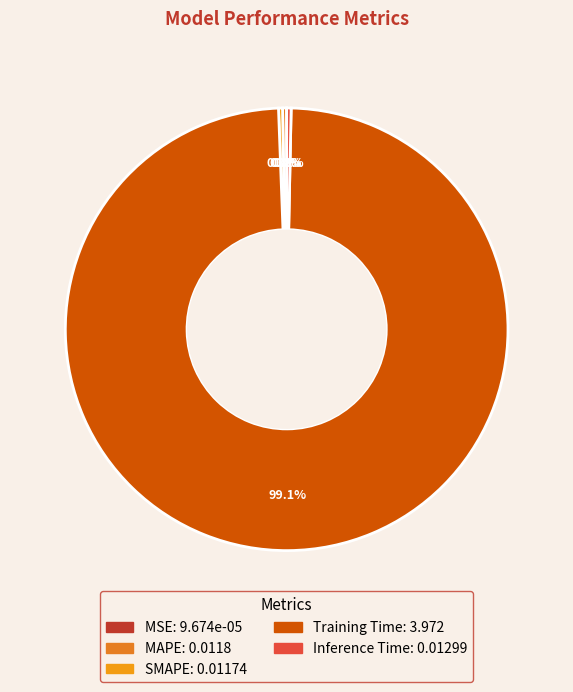

Does Training Time account for over 50% of the chart?

Yes